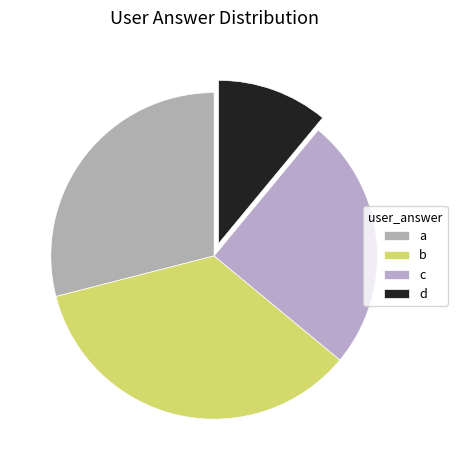

Which has a higher value, b or a?

b